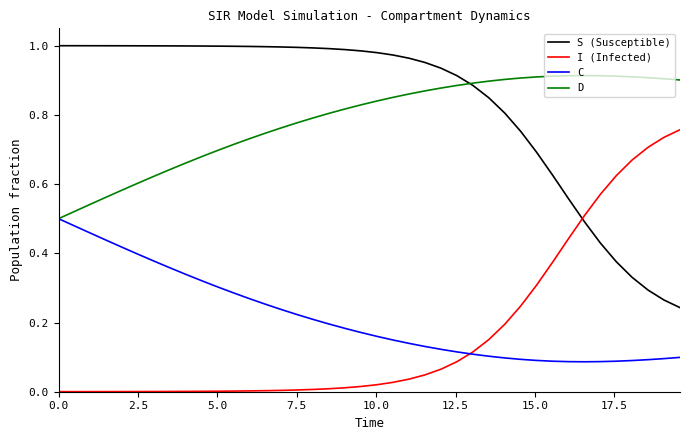

True or false: D and I (Infected) intersect in this chart.

False